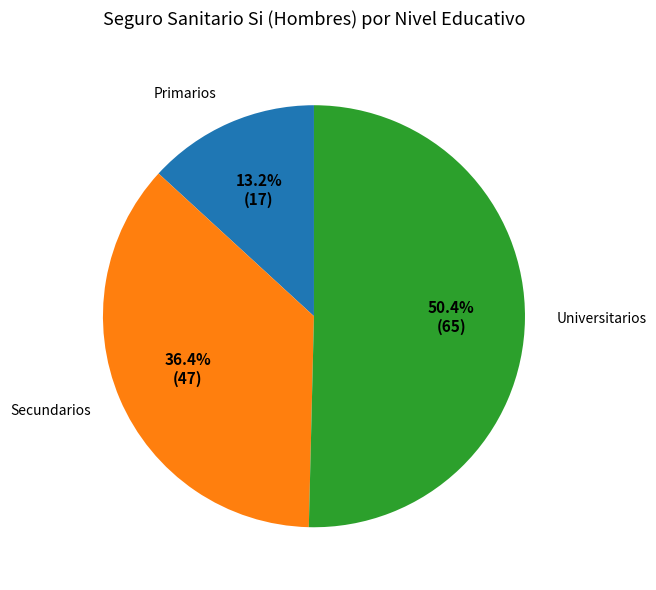

What portion of the pie excludes Secundarios?

63.6%